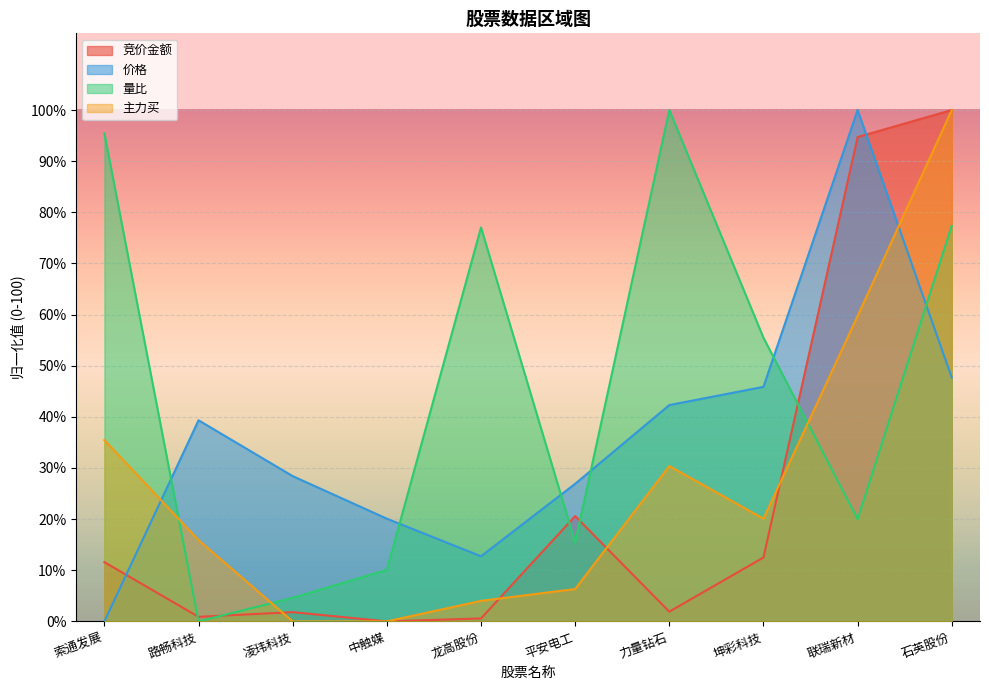

What is the average value of the 主力买 series?

27.2